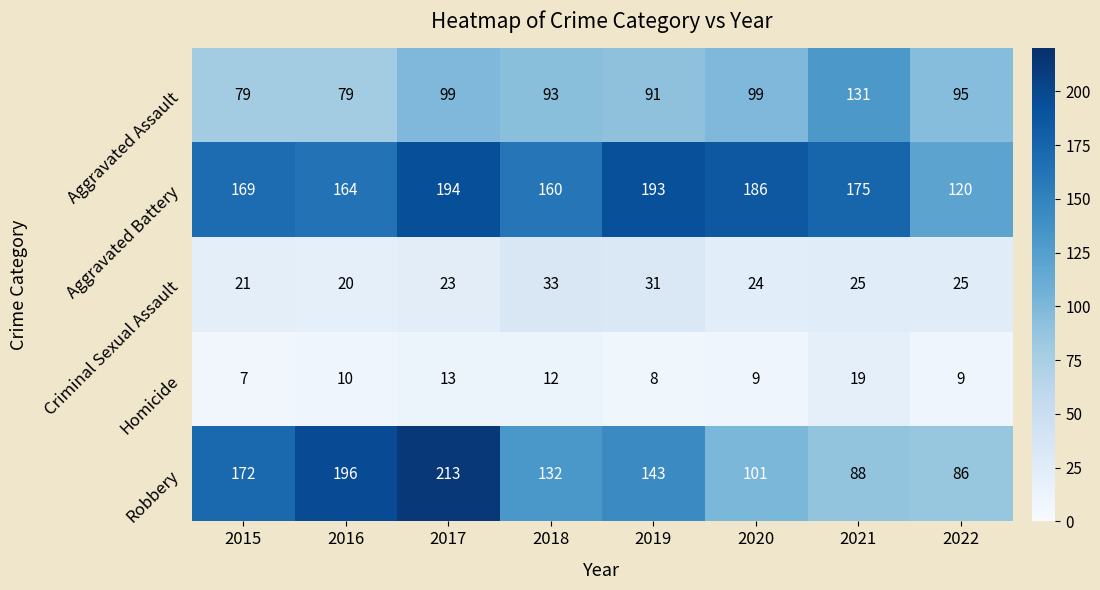

What is the greatest value displayed?

213